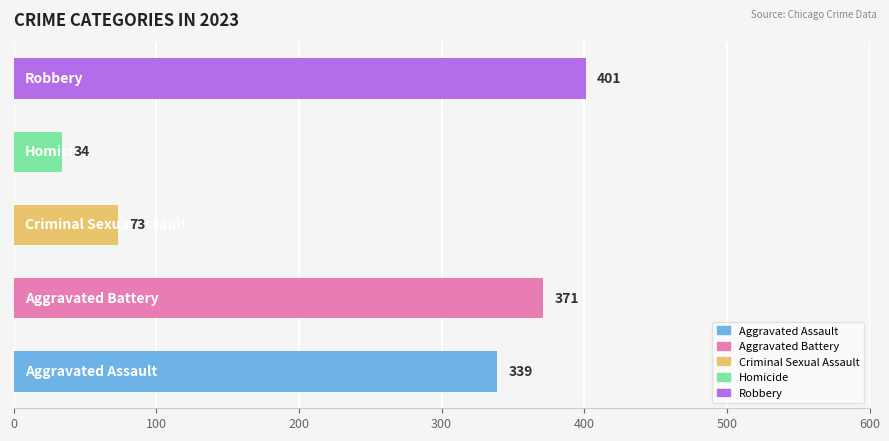

List the series in order of their peak value, highest first.

Robbery, Aggravated Battery, Aggravated Assault, Criminal Sexual Assault, Homicide